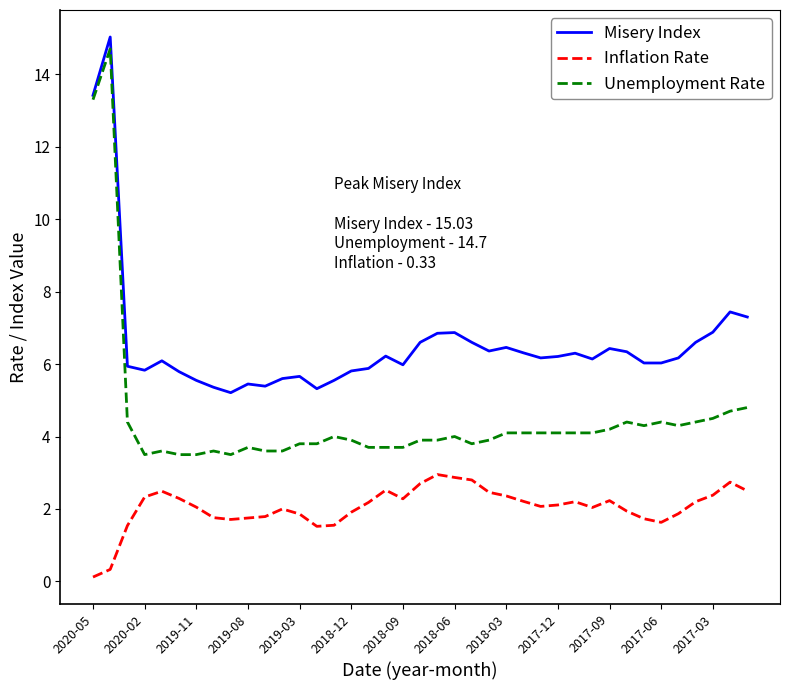

Which series has the largest total across all categories?

Misery Index